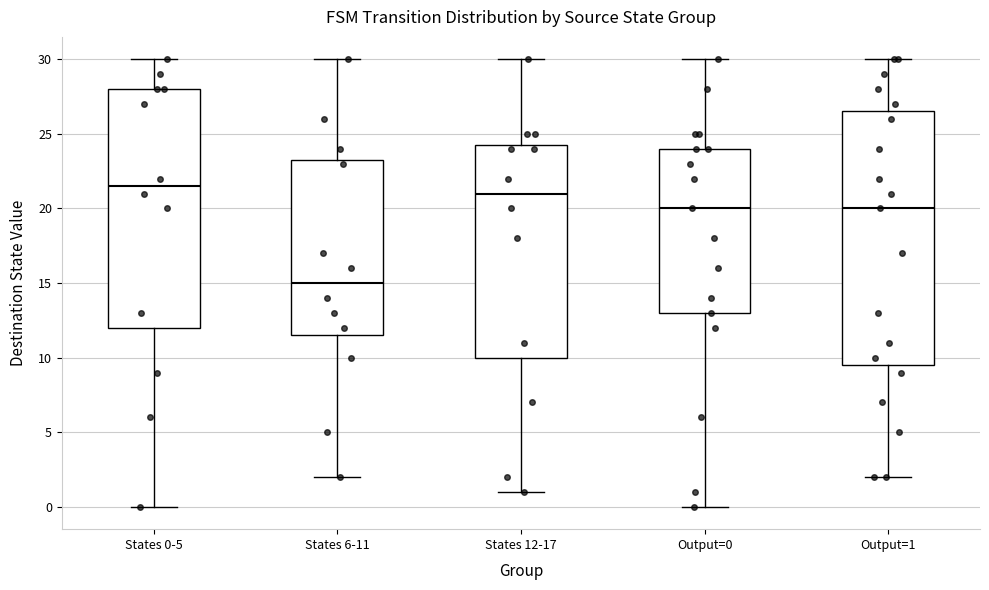

Which box has the lowest median line?

States 6-11